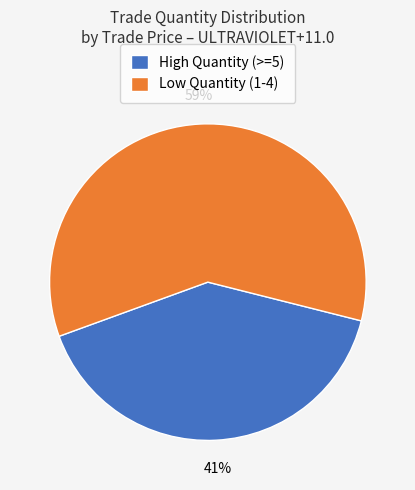

Which category has the smallest portion of the pie?

High Quantity (>=5)